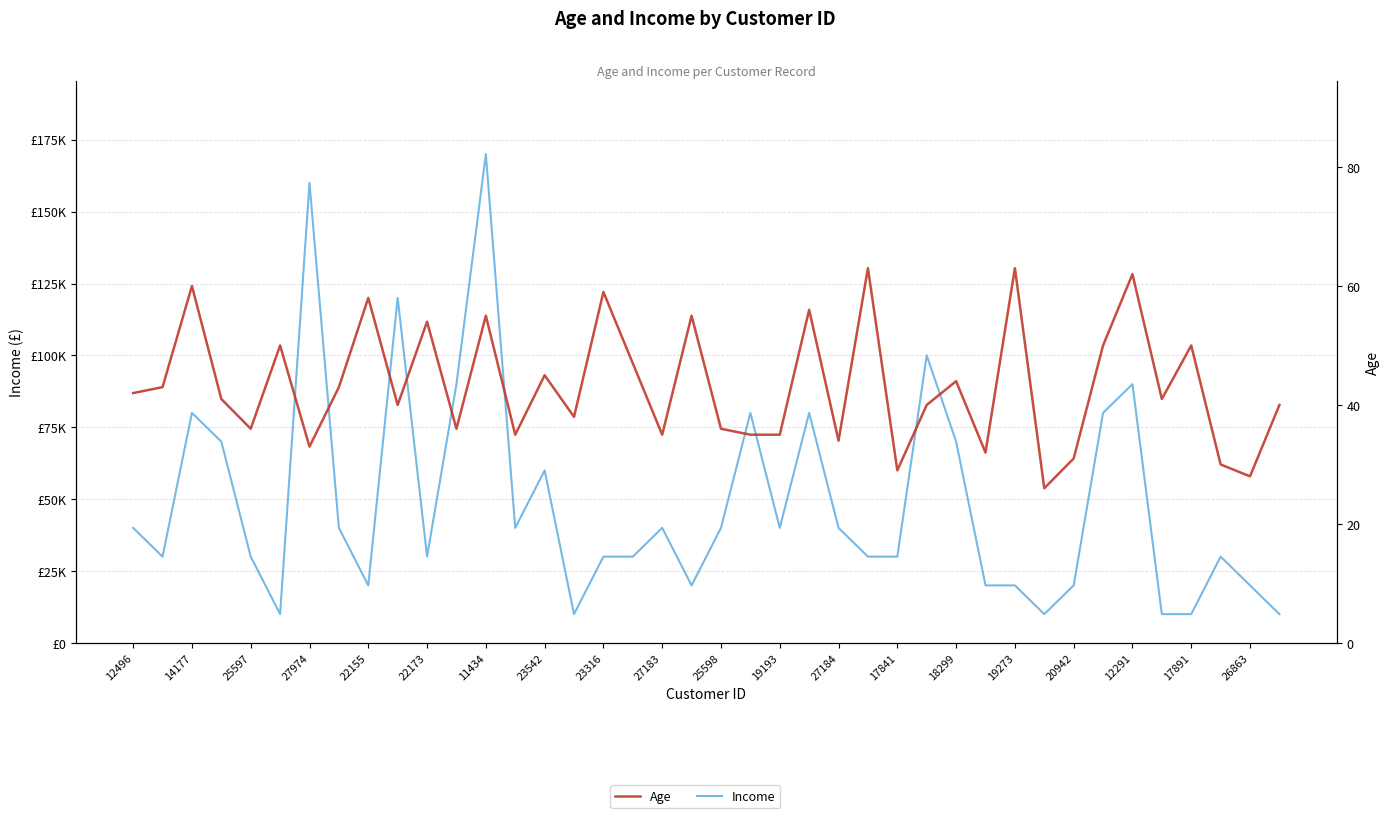

What is the difference between the maximum and second lowest values in the Age series?

35